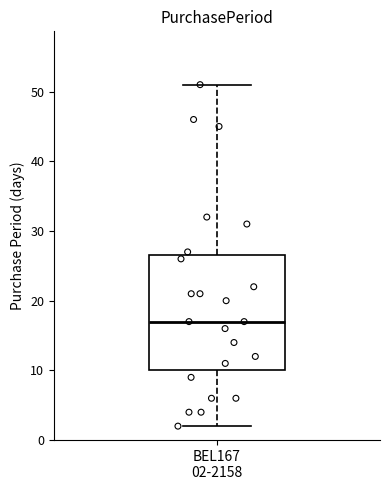

Transcribe this box plot: give where the median line is, the range the box spans, and where the two whiskers end, as read against the y-axis. The values are not printed on the chart, so give them approximately, as read against the axis.

median 17, box 10 to 27, whiskers 2 to 51